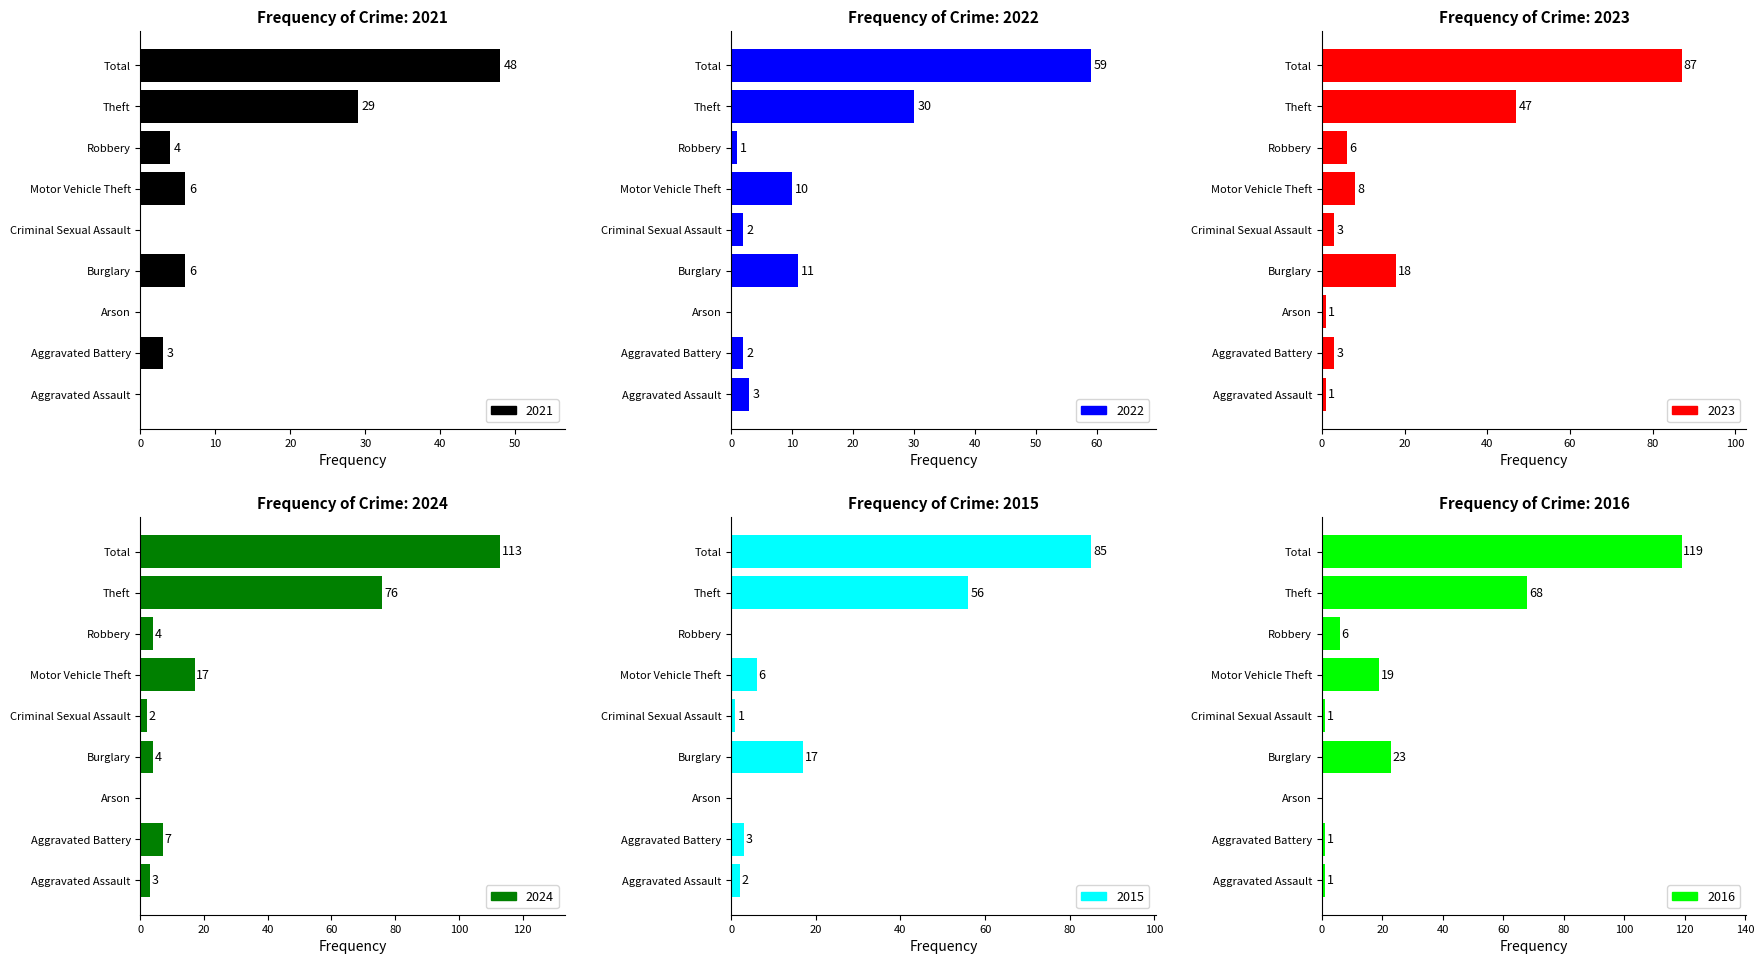

How many data points in 2024 are above 4?

4